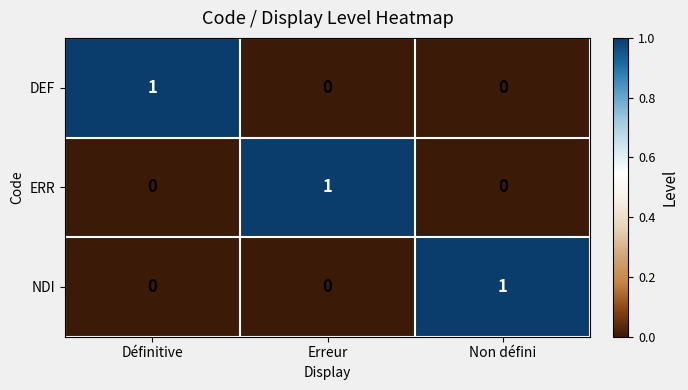

Count the DEF values in the range 0 to 1.

3